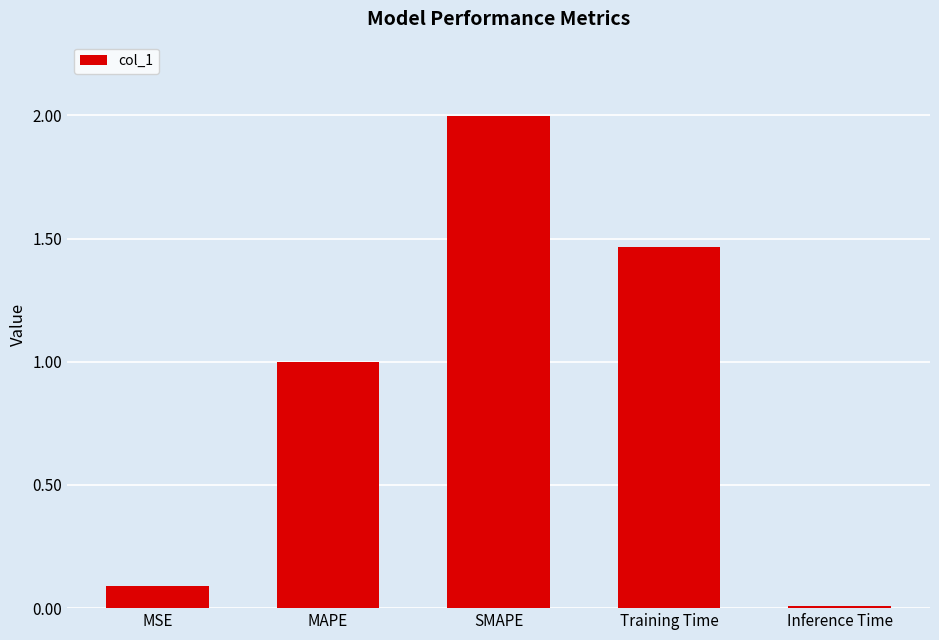

Which label corresponds to the largest value in the chart?

SMAPE